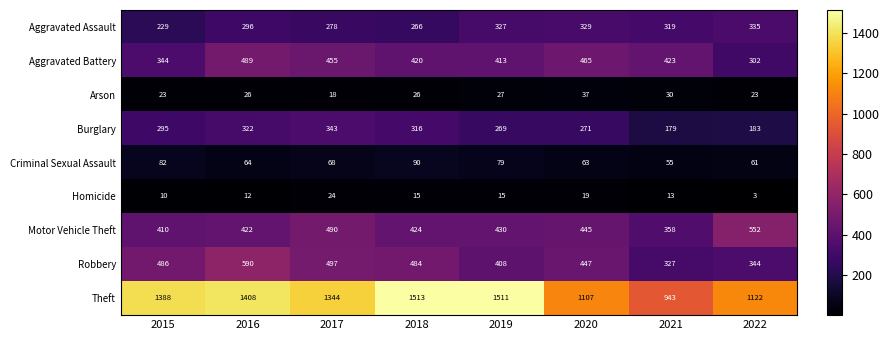

Rank the series at 2022 from highest to lowest value.

Theft, Motor Vehicle Theft, Robbery, Aggravated Assault, Aggravated Battery, Burglary, Criminal Sexual Assault, Arson, Homicide